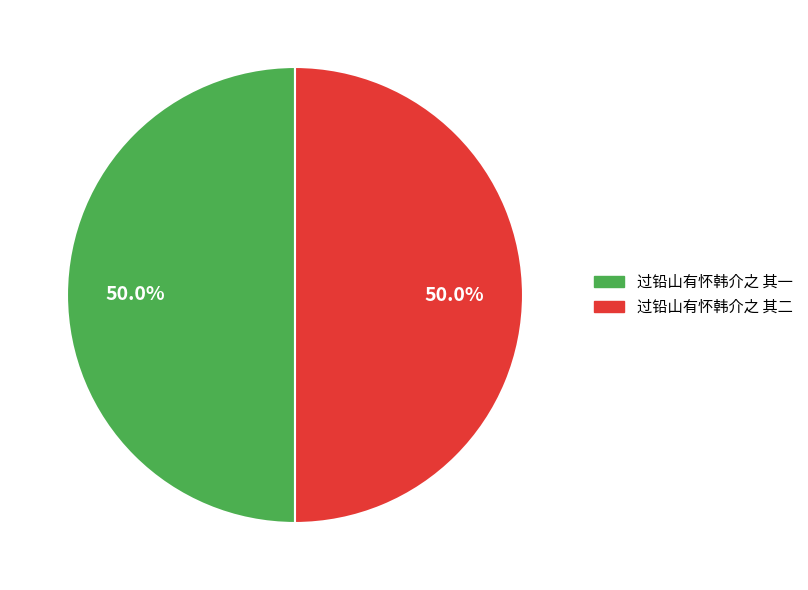

What percentage is the 过铅山有怀韩介之 其二 slice, to the nearest percent?

50%